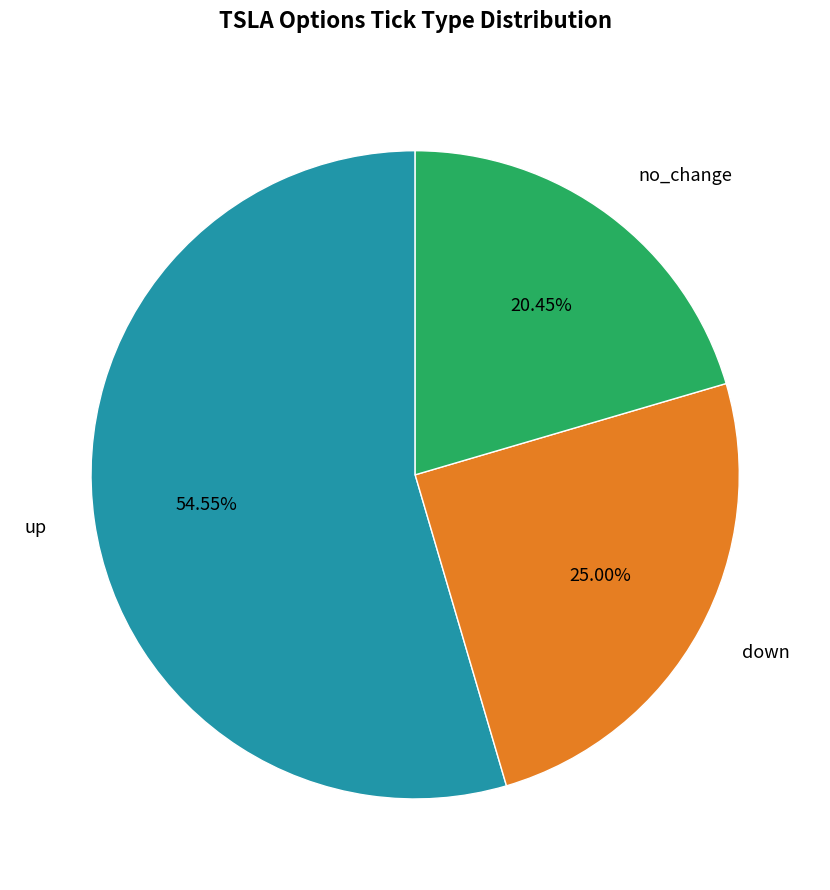

To the nearest percent, what is the difference between the largest and smallest slice percentages?

34%